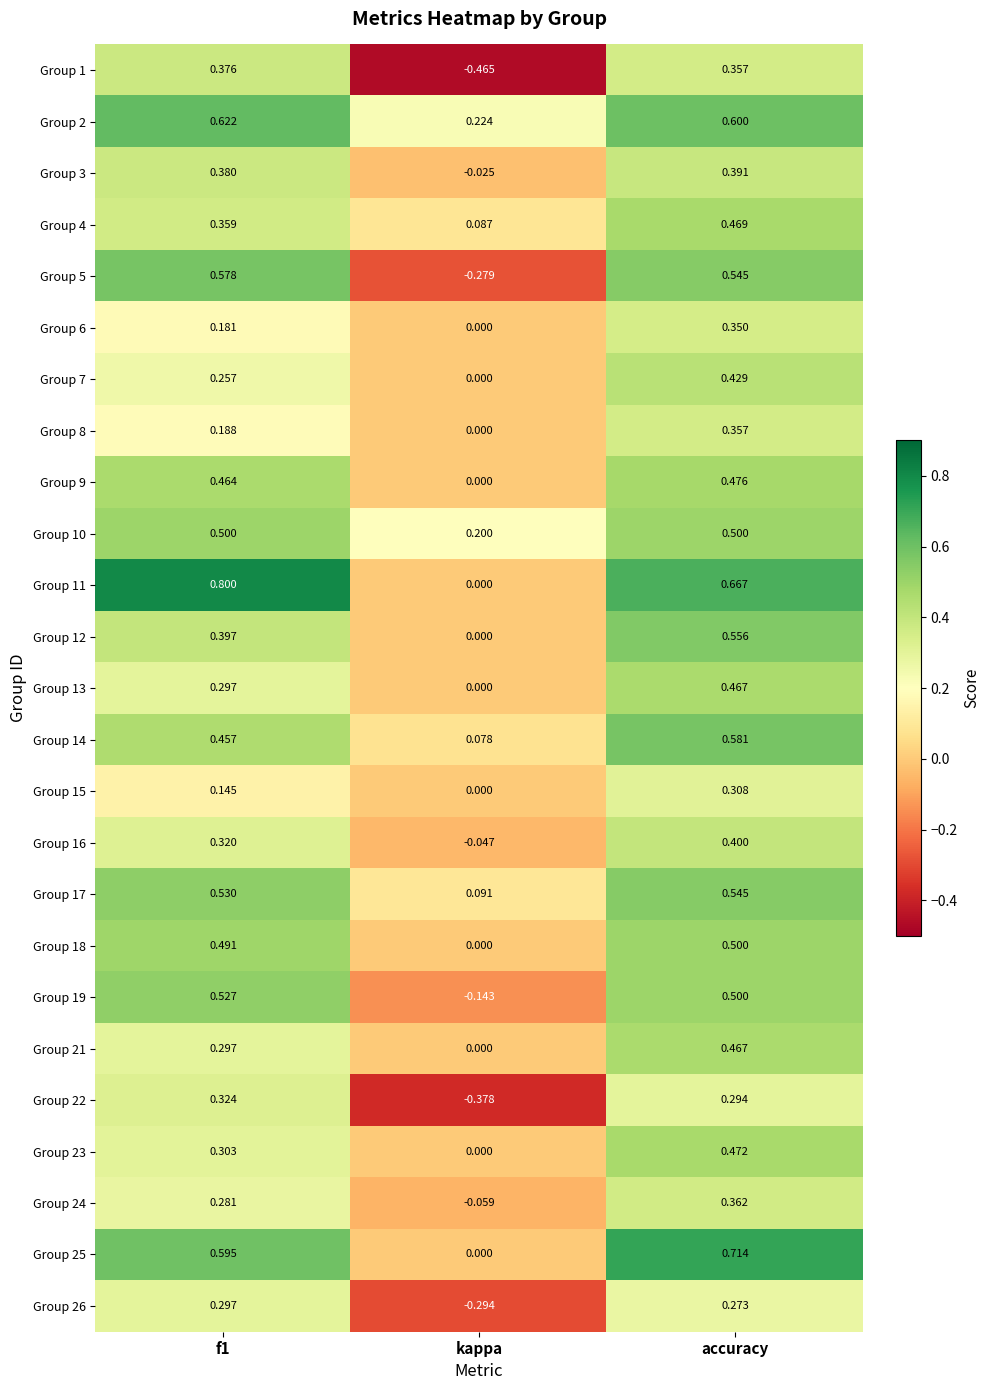

Which series changed the most between kappa and accuracy?

Group 5